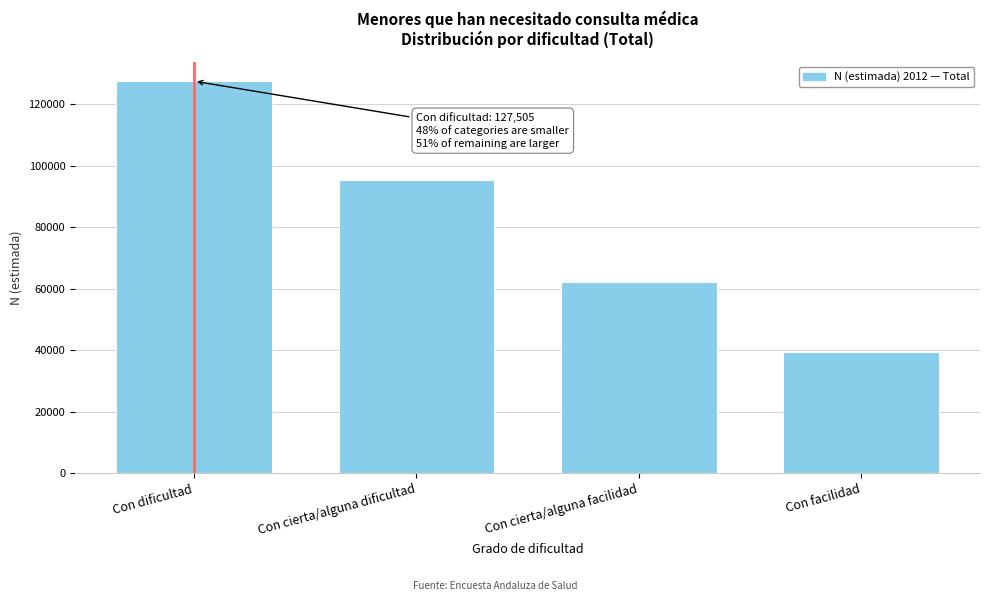

Reading left to right, transcribe all the data shown in this chart.

Con dificultad=127505	Con cierta/alguna dificultad=95303	Con cierta/alguna facilidad=62053	Con facilidad=39517